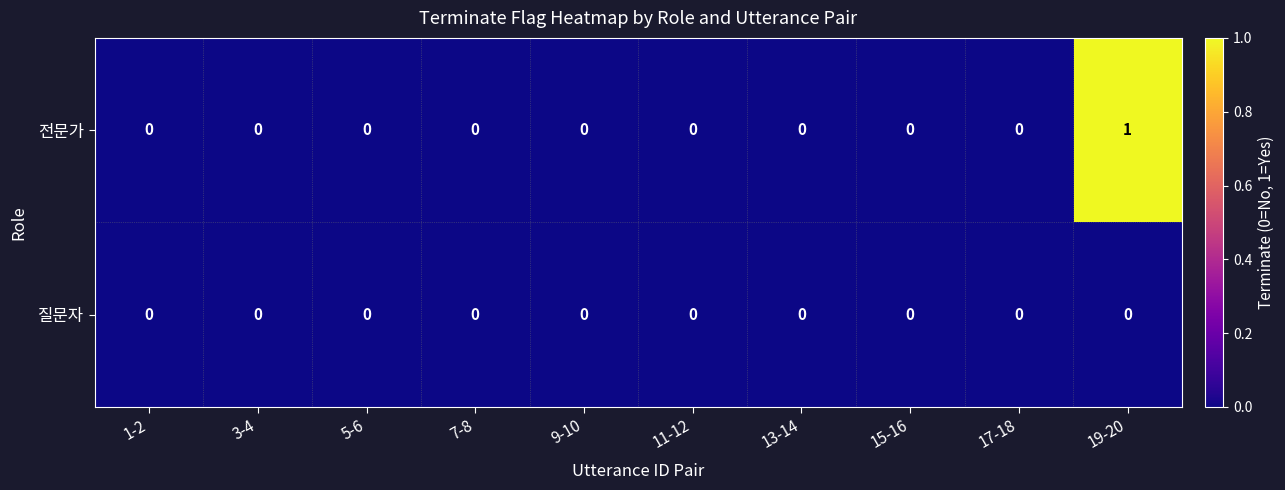

List the series in order of their overall mean, lowest first.

질문자, 전문가